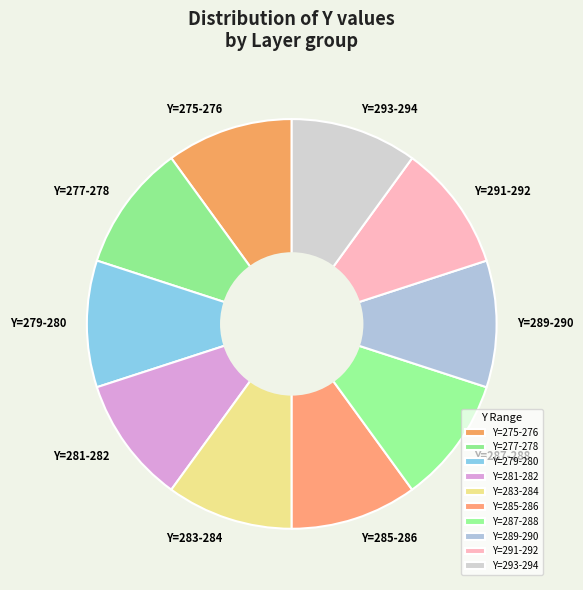

Approximately how many times larger is the value at Y=281-282 compared to Y=283-284?

1.0